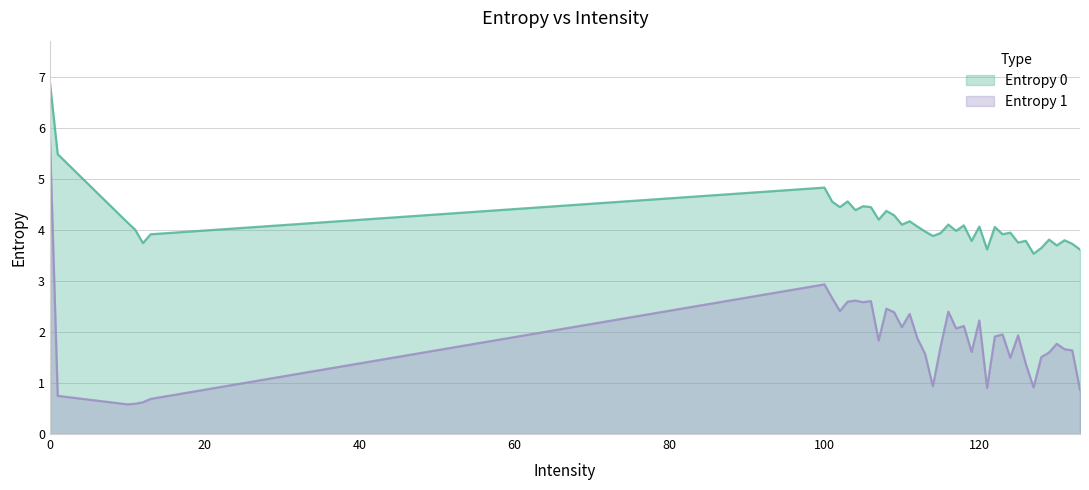

Rank the series at 127 from highest to lowest value.

Entropy 0, Entropy 1